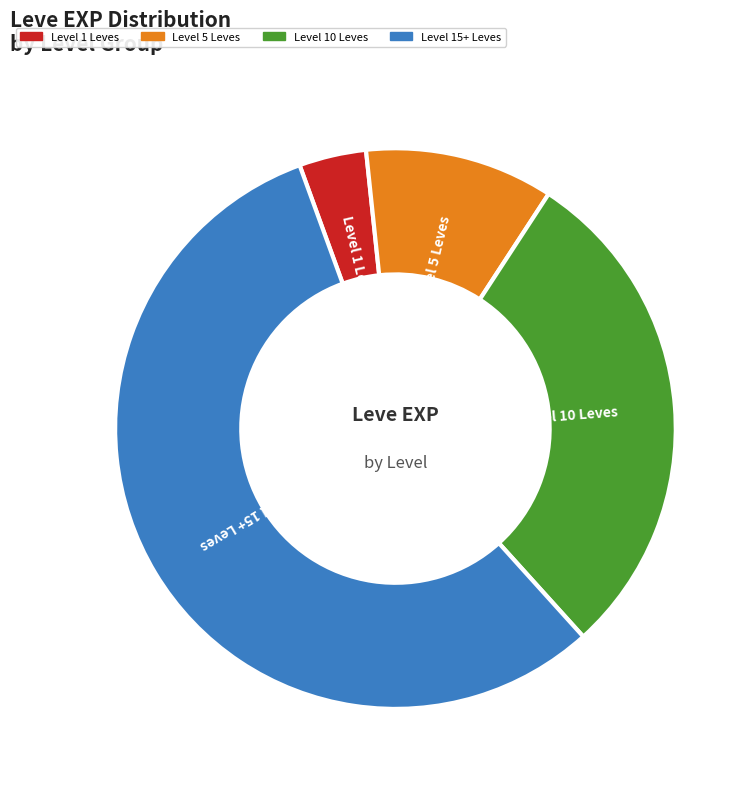

Is there any slice that represents more than half of the pie?

Yes